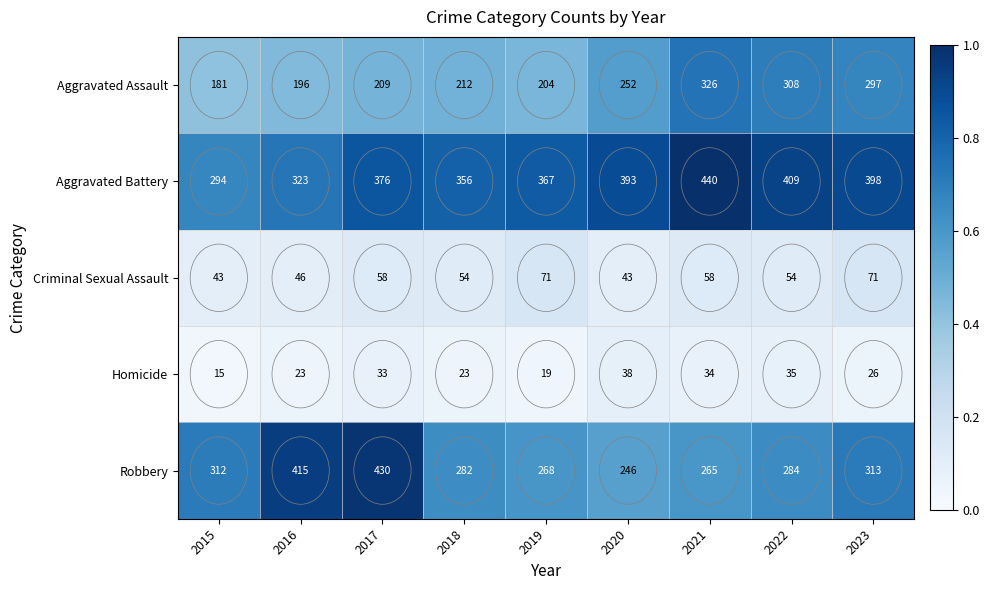

What is the sum of the Aggravated Battery values at 2022 and 2021?

849